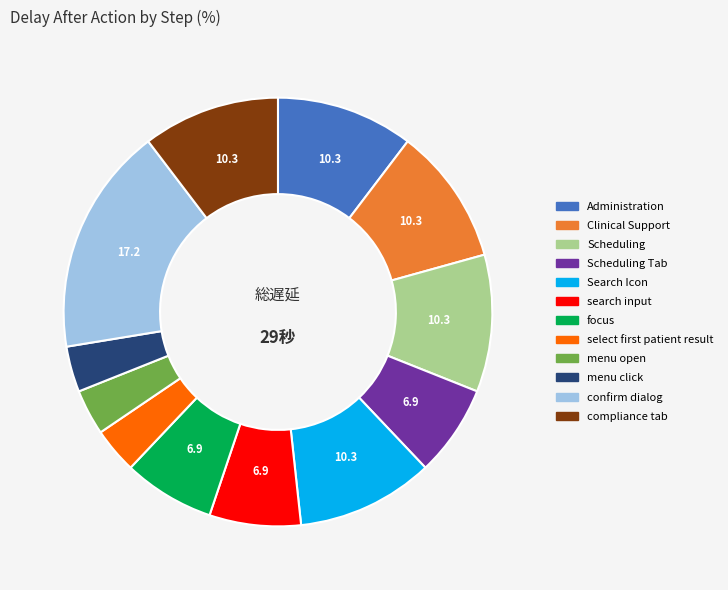

How many slices are in this pie chart?

12